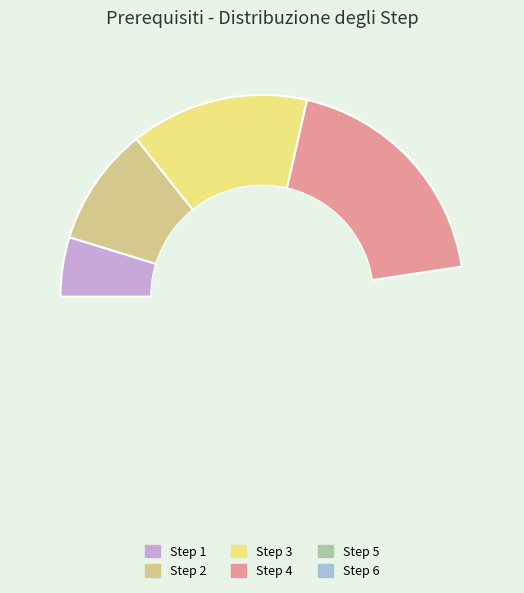

Is Step 5 the majority of the pie?

No